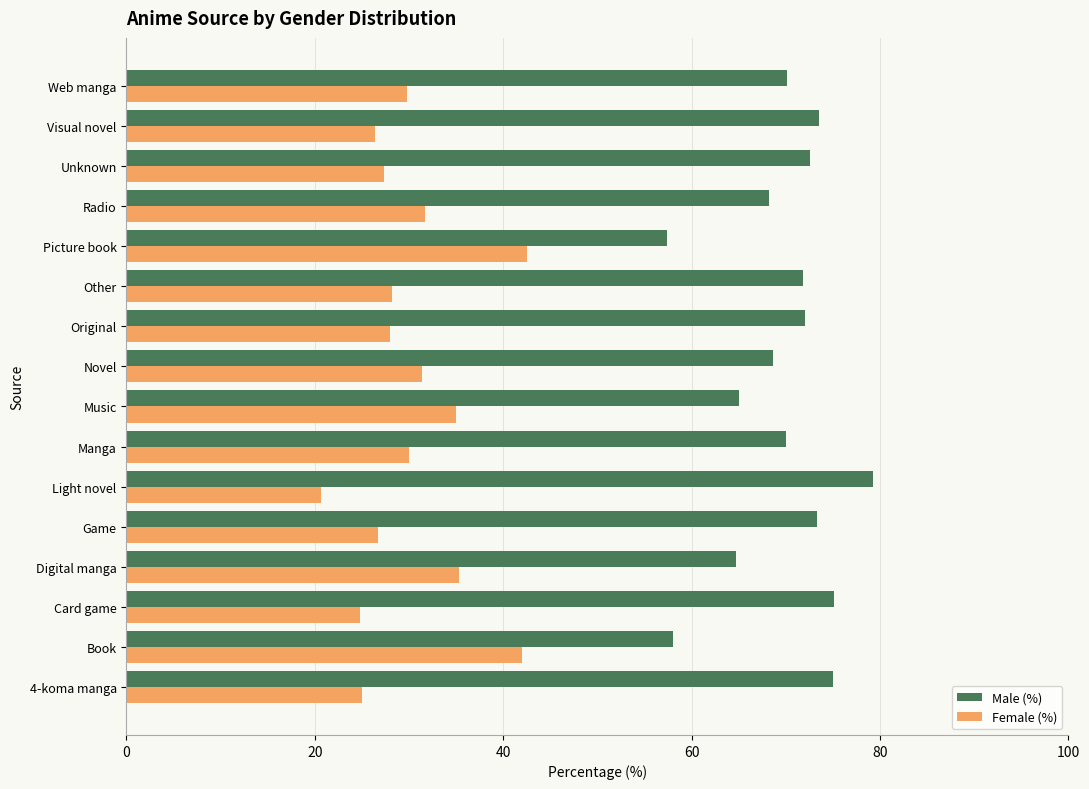

The Male (%) series shows 107.0 at Game. True or false?

False